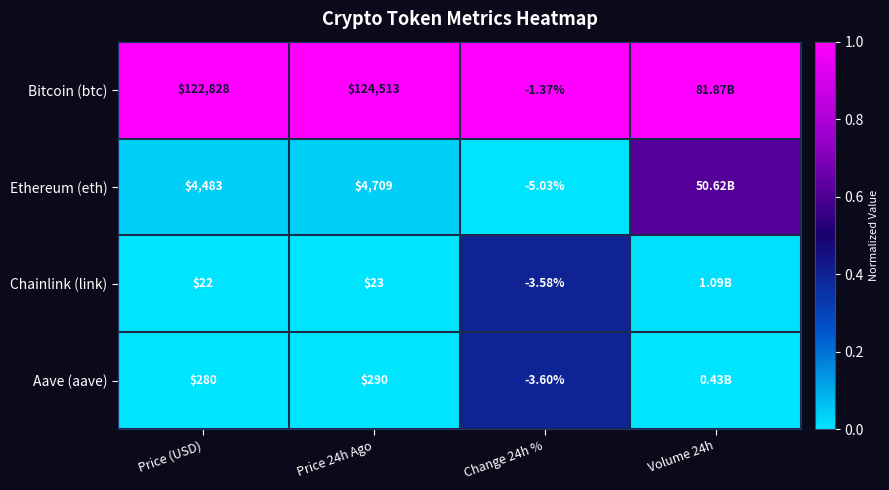

Which series changed the most between Price (USD) and Change 24h %?

Bitcoin (btc)